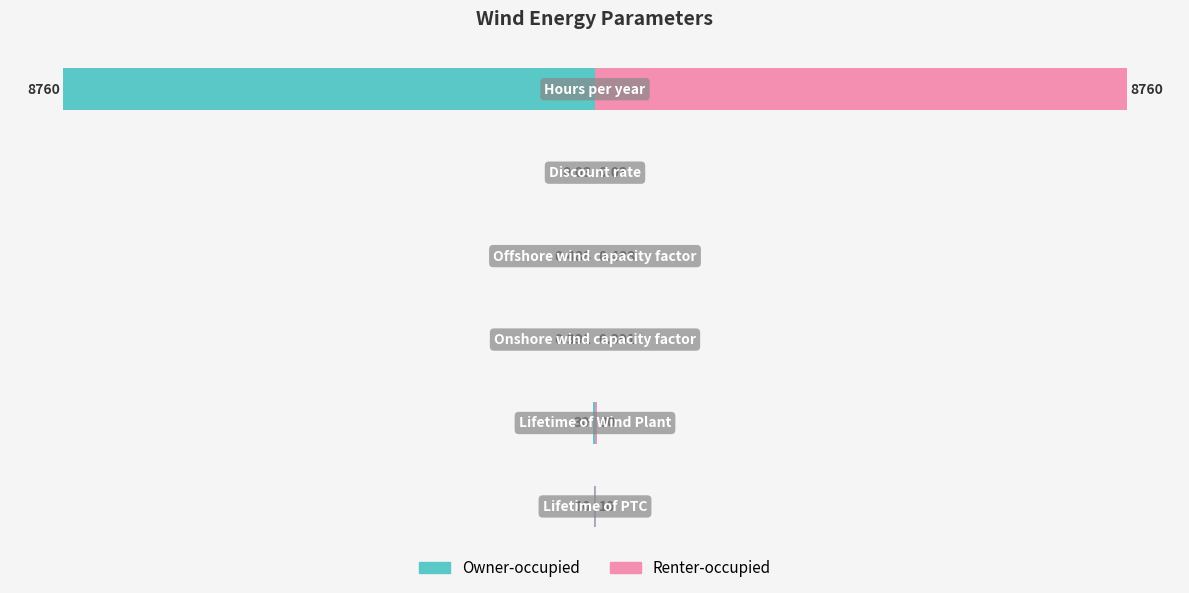

List the series in order of their peak value, highest first.

Renter-occupied, Owner-occupied